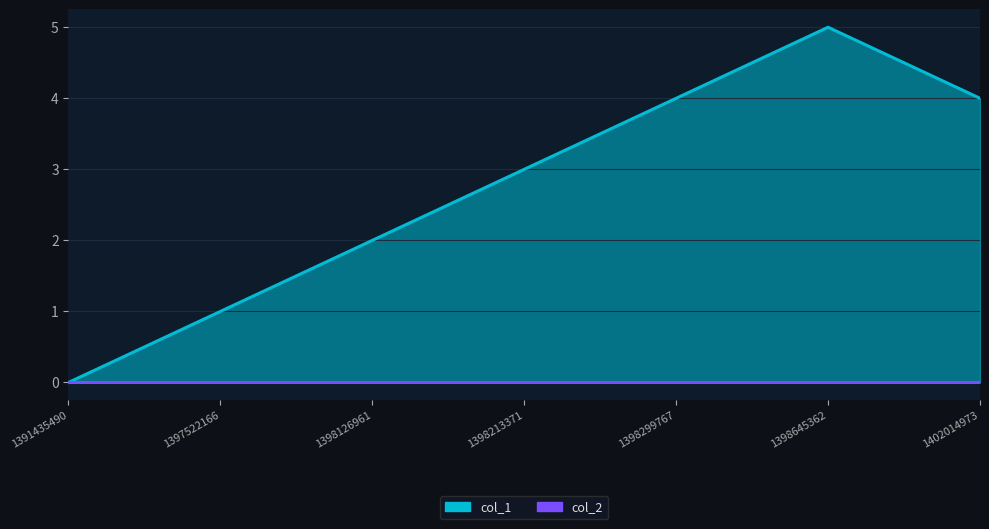

What value does the data have at 1398213371?

3